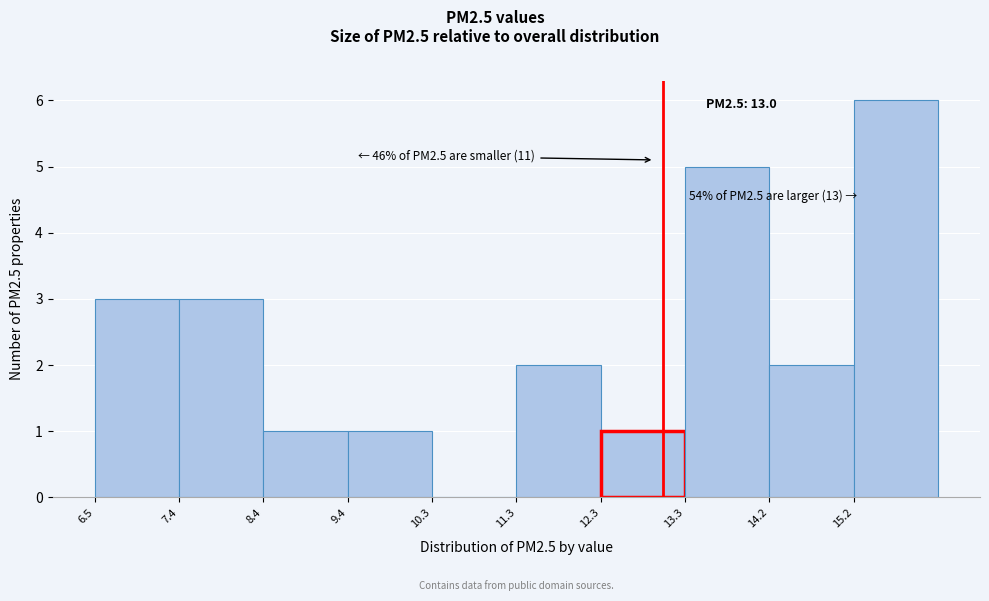

Over which range of the x-axis is the bar tallest?

15.2 to 16.2